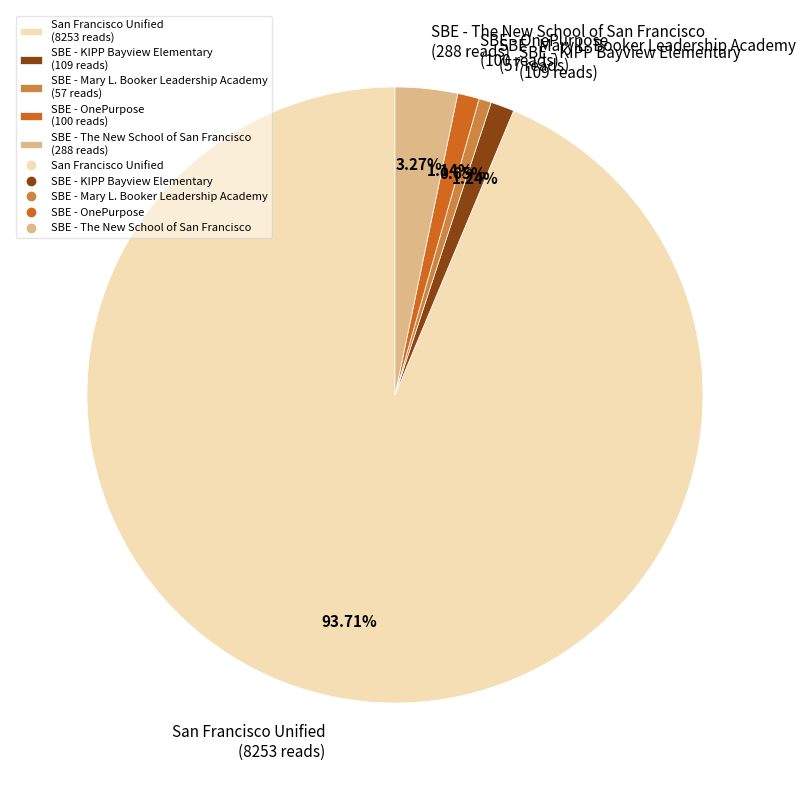

What percentage is the SBE - OnePurpose slice, to the nearest percent?

1%